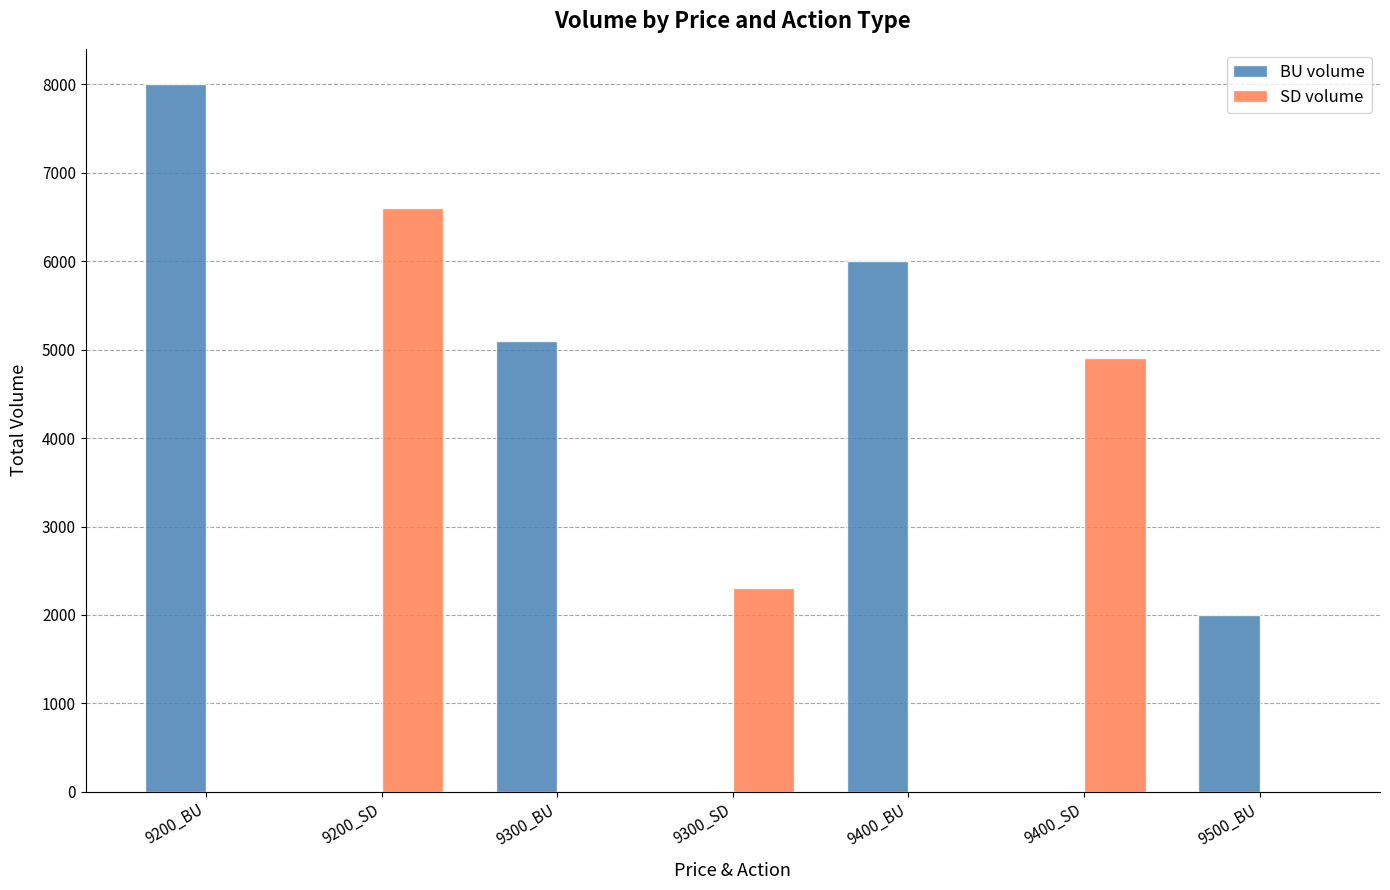

The value of BU volume at 9400_BU is 8765. True or false?

False